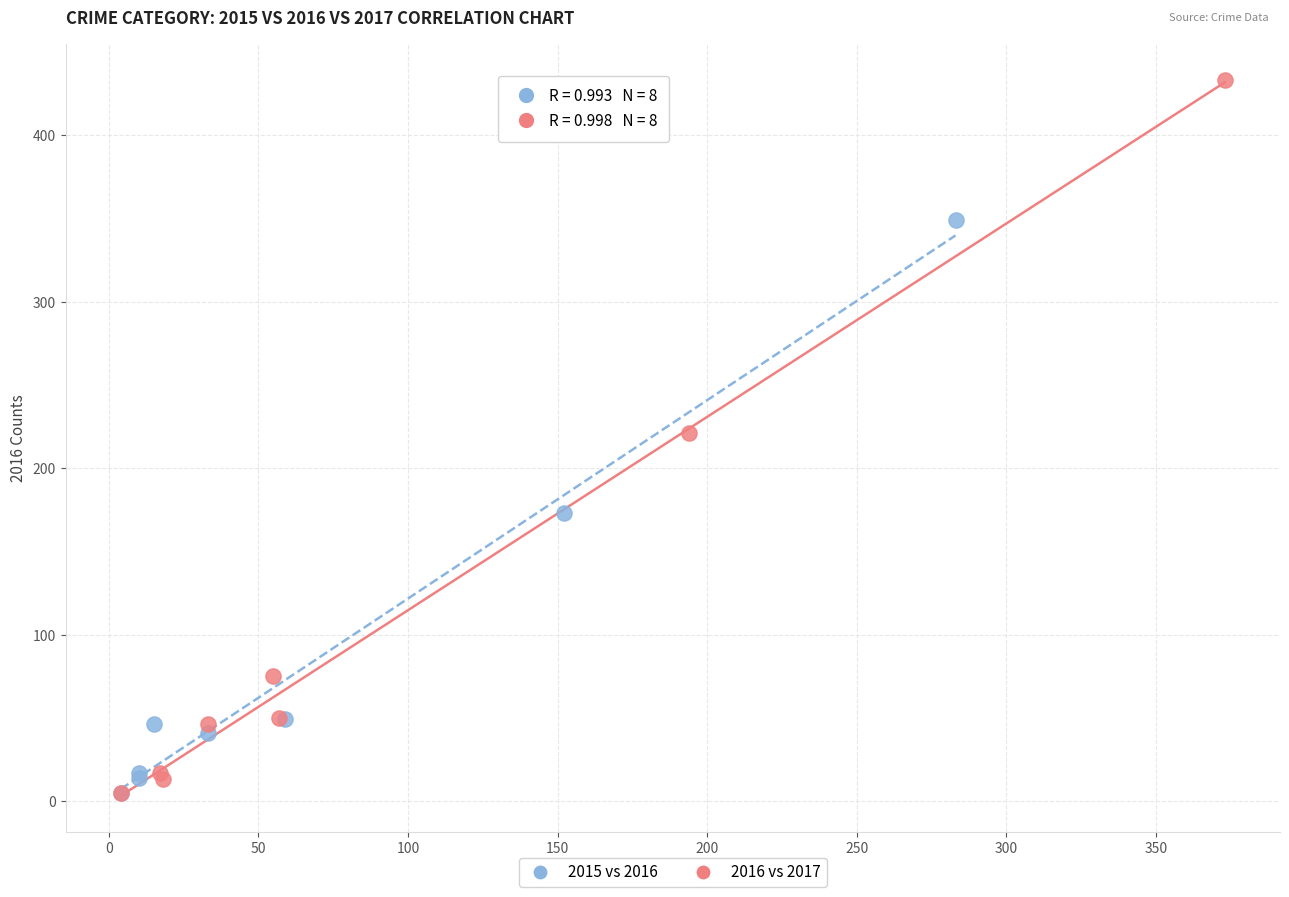

Which series contains the highest Y value?

2016 vs 2017